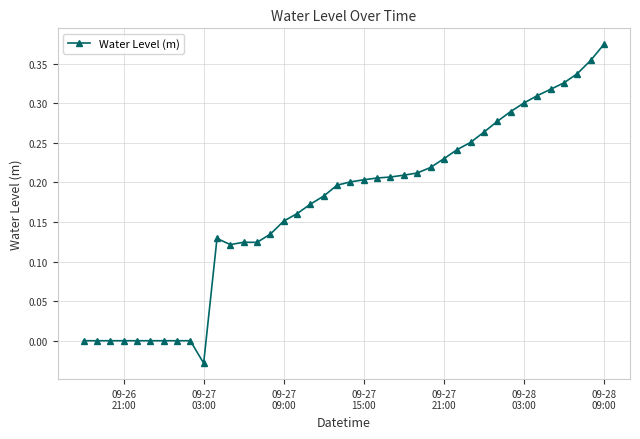

True or false: the data has more than 0 interior local peaks.

True